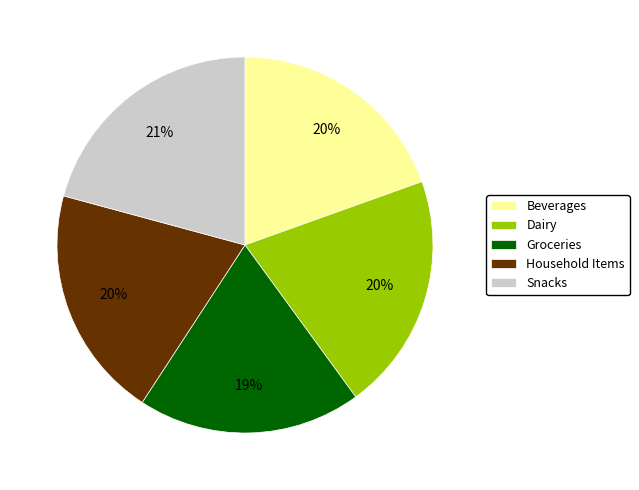

The Household Items slice represents 27% of the pie. True or false?

False